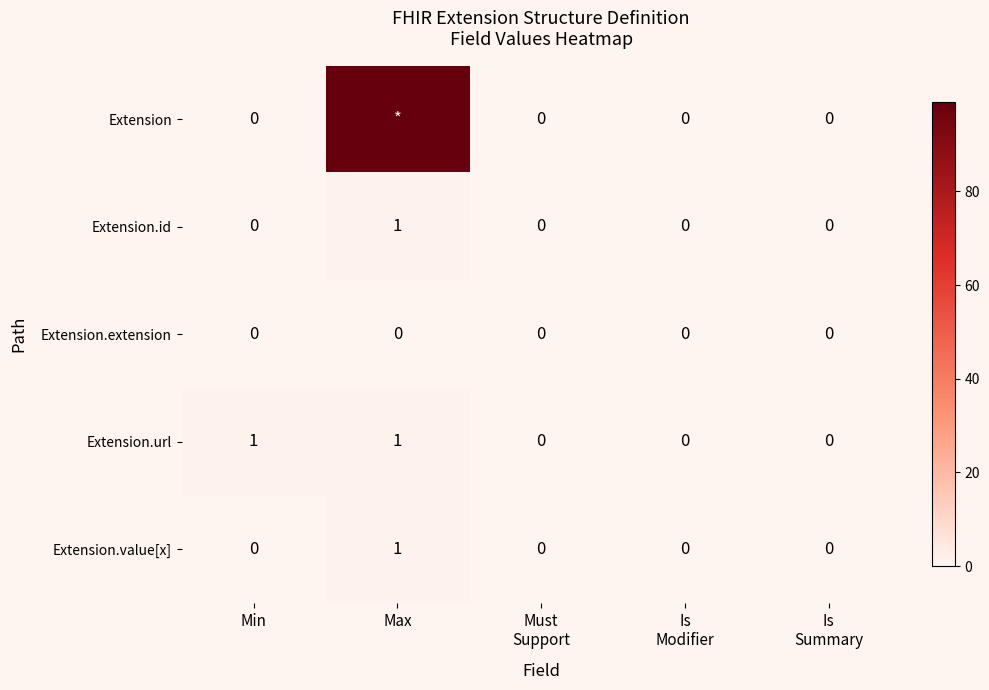

What is the sum of all Extension.id values?

1